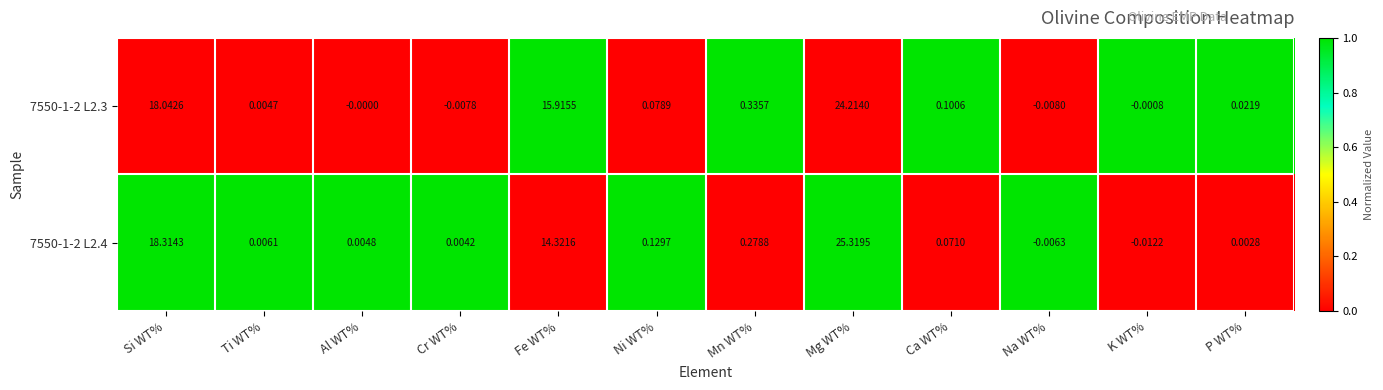

List the labels in order of 7550-1-2 L2.4 value, largest first.

Mg WT%, Si WT%, Fe WT%, Mn WT%, Ni WT%, Ca WT%, Ti WT%, Al WT%, Cr WT%, P WT%, Na WT%, K WT%